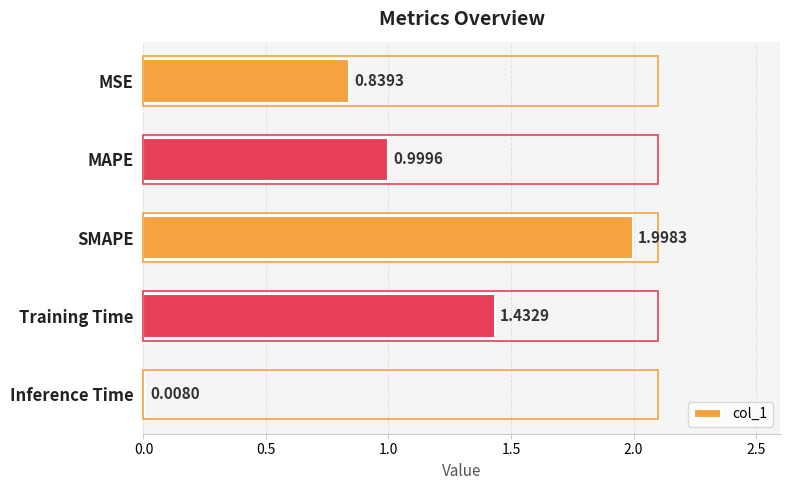

Which label corresponds to the smallest value in the chart?

Inference Time